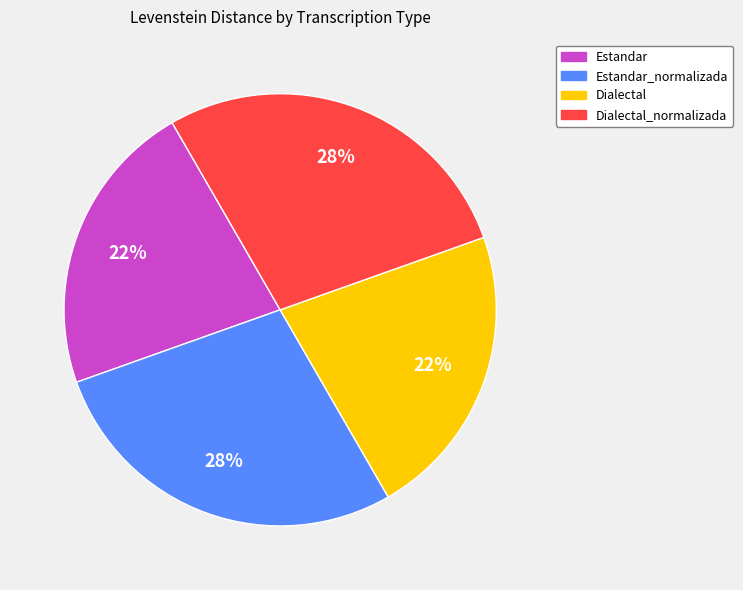

To the nearest percent, what is the difference between the largest and smallest slice percentages?

6%